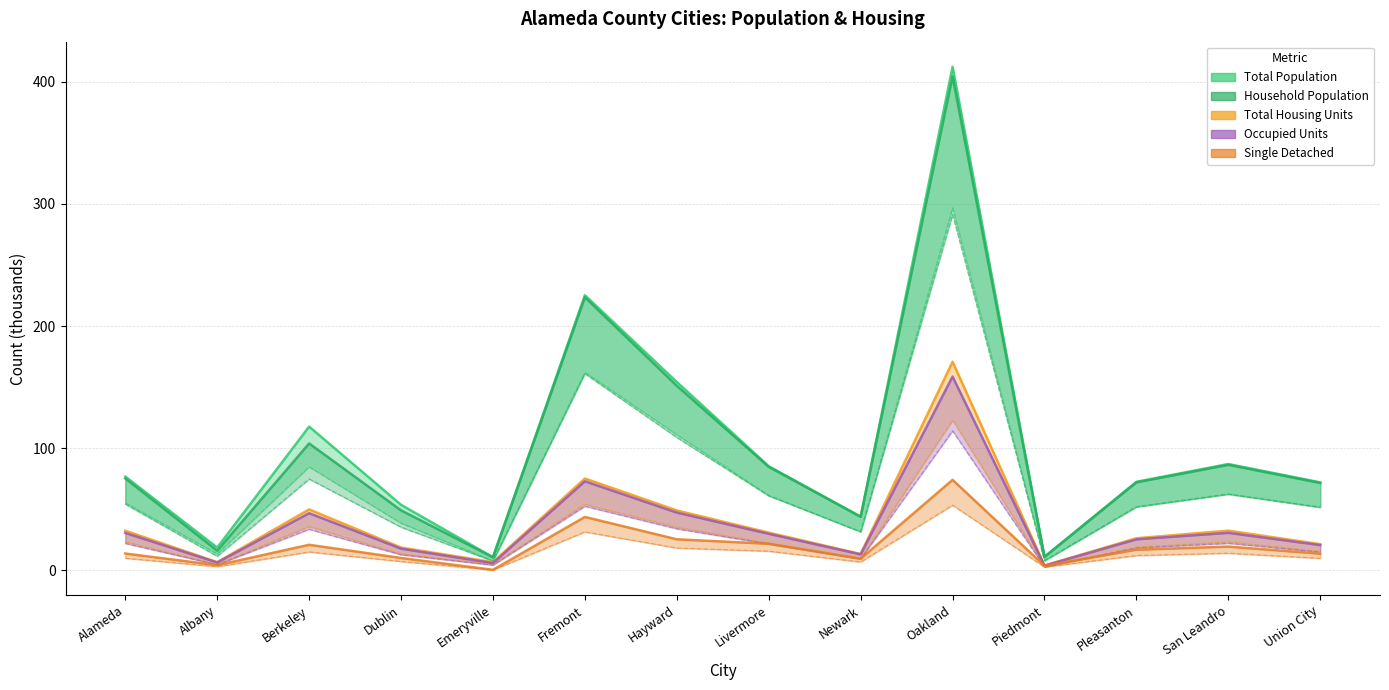

At which category is the sum across all series the highest?

Oakland